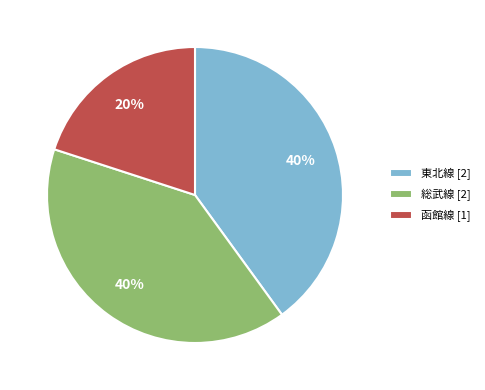

What is the smallest slice in the pie chart?

函館線 [1]